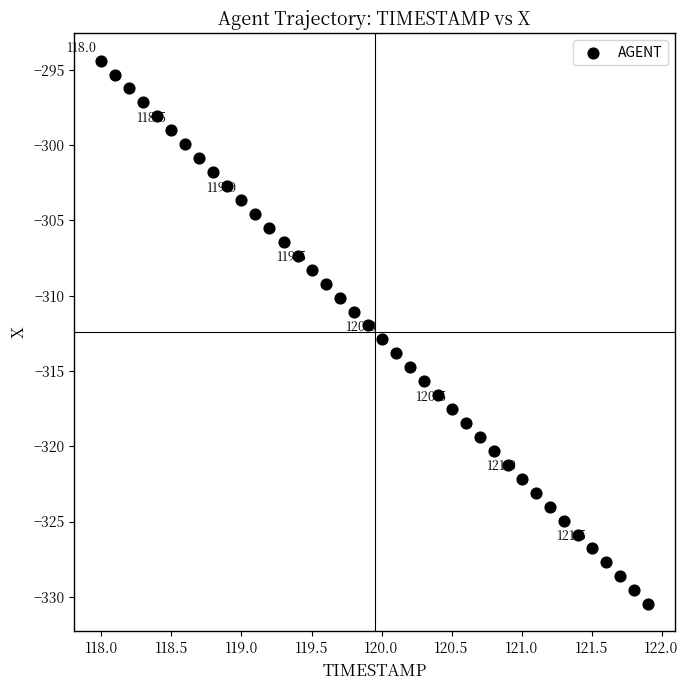

What is the range of Y values (max minus min)?

36.1